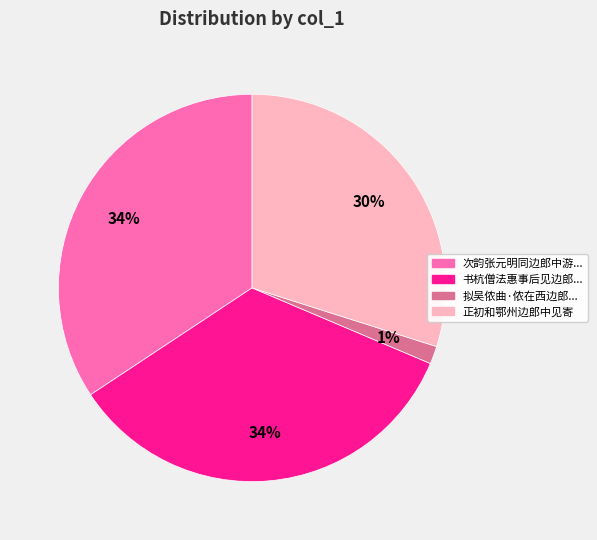

What percentage is the 拟吴侬曲·侬在西边郎... slice, to the nearest percent?

1%